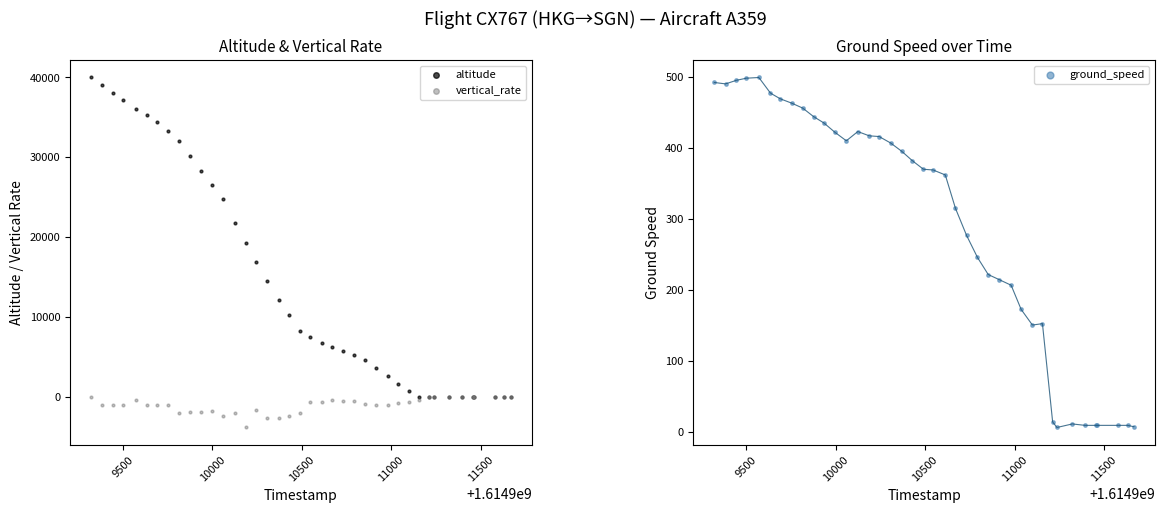

Is the value of vertical_rate at 11 greater than the value of ground_speed at 25?

No